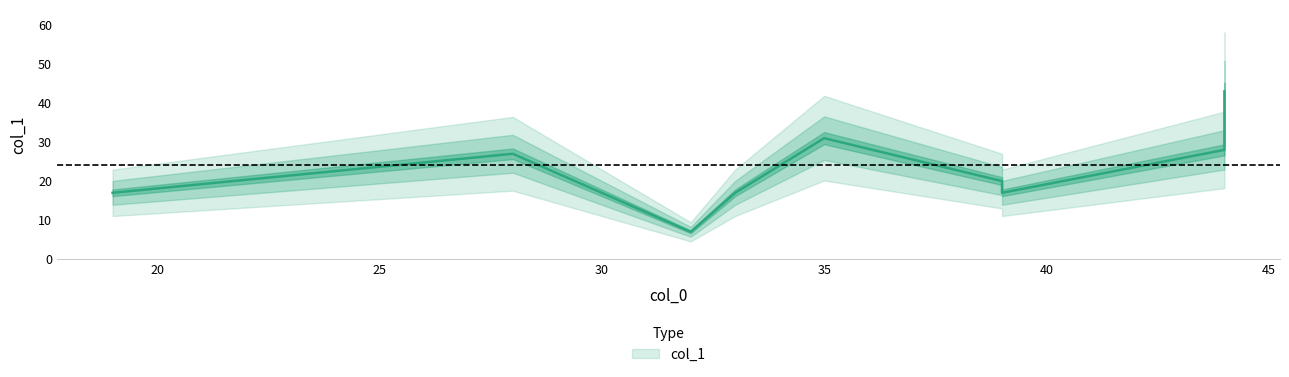

What is the greatest value displayed?

43